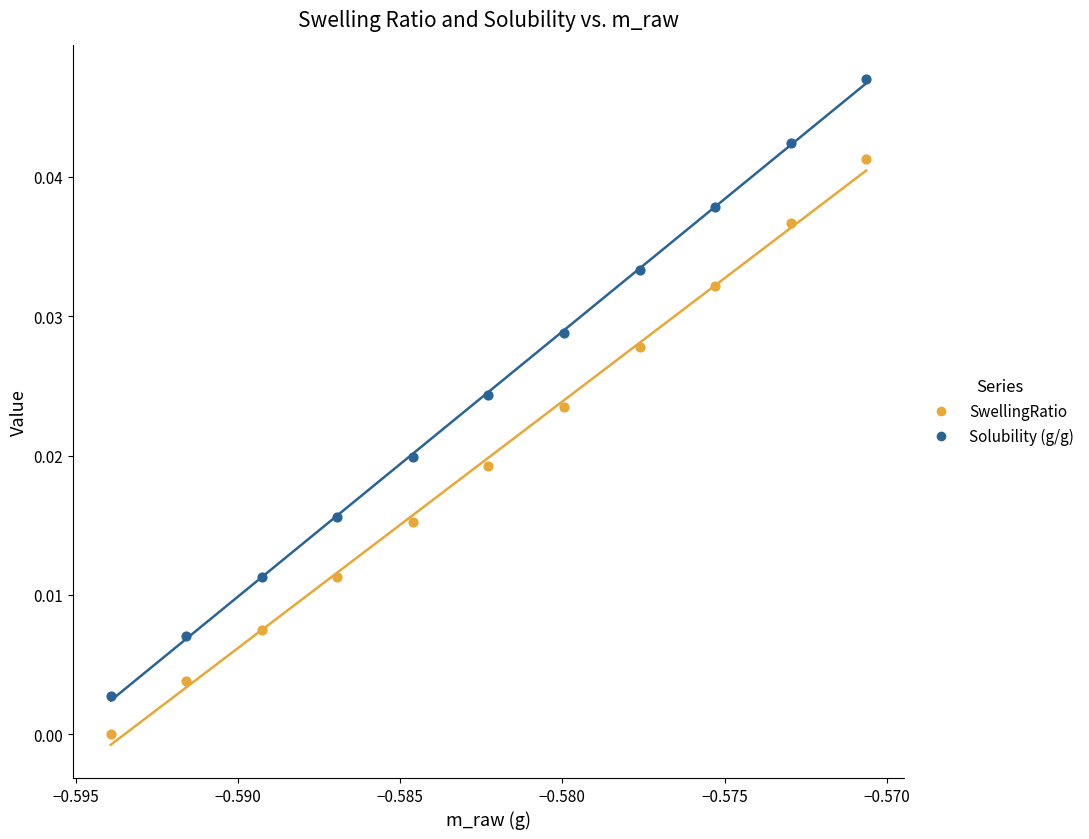

Which series contains the lowest Y value?

SwellingRatio